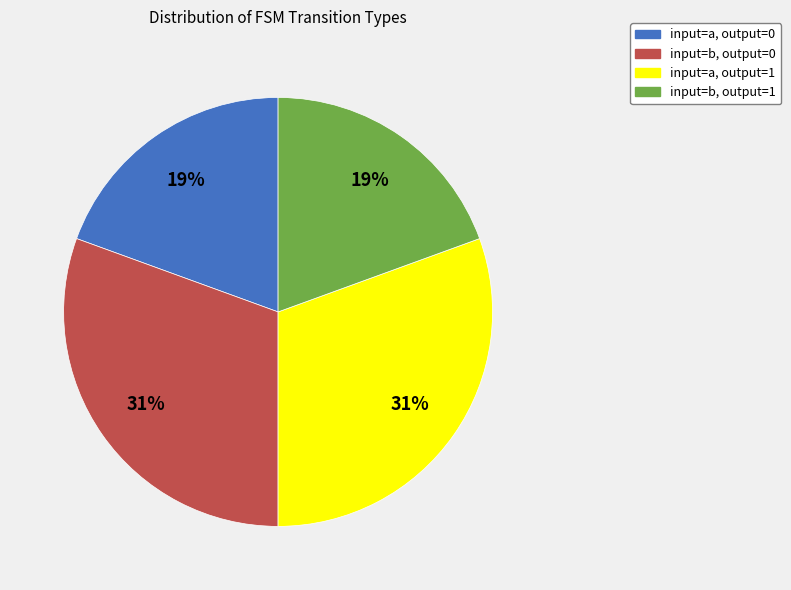

Does any single category account for the majority?

No